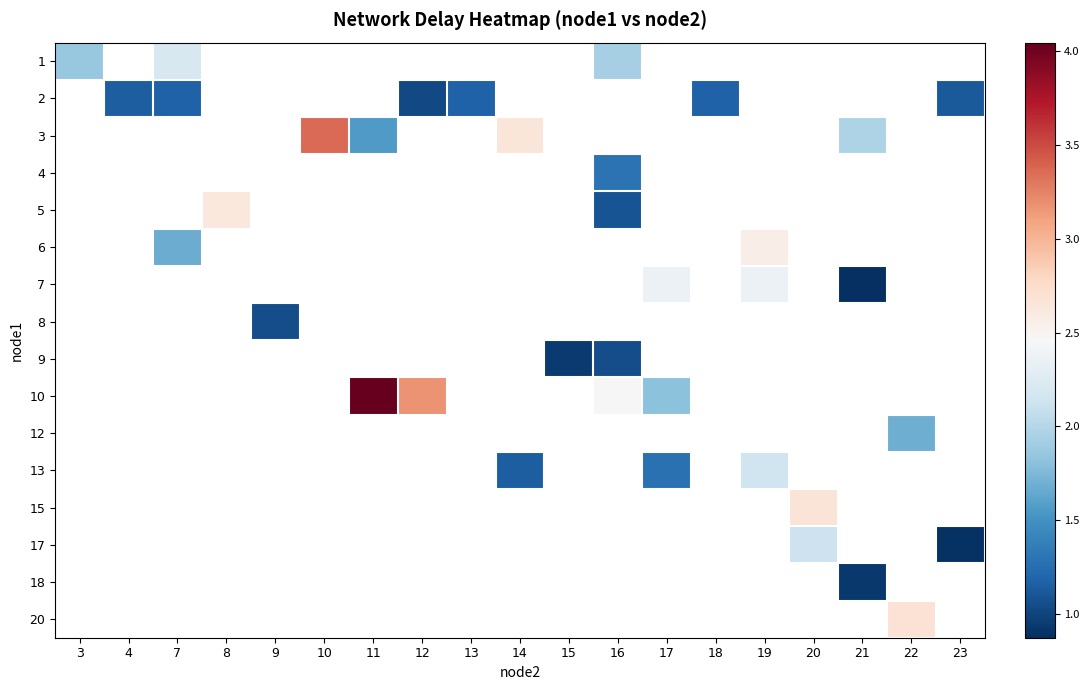

Which has a higher value, 21 or 12?

12